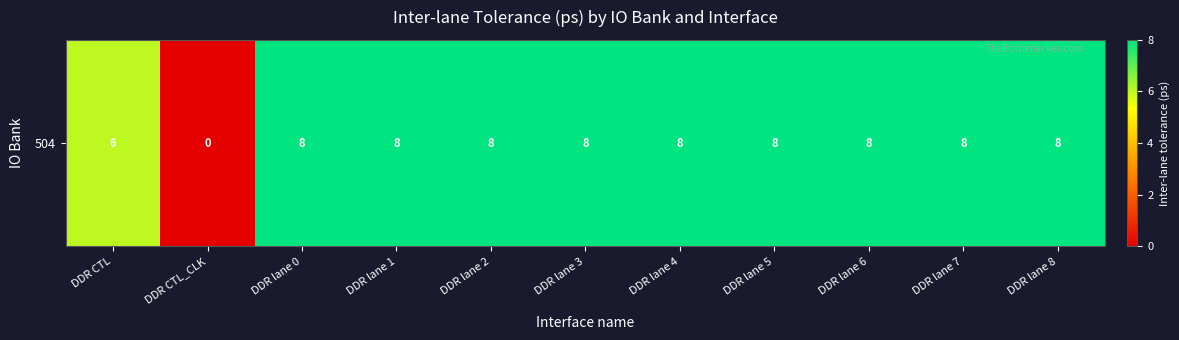

Approximately how many times larger is the value at DDR lane 6 compared to DDR lane 4?

1.0